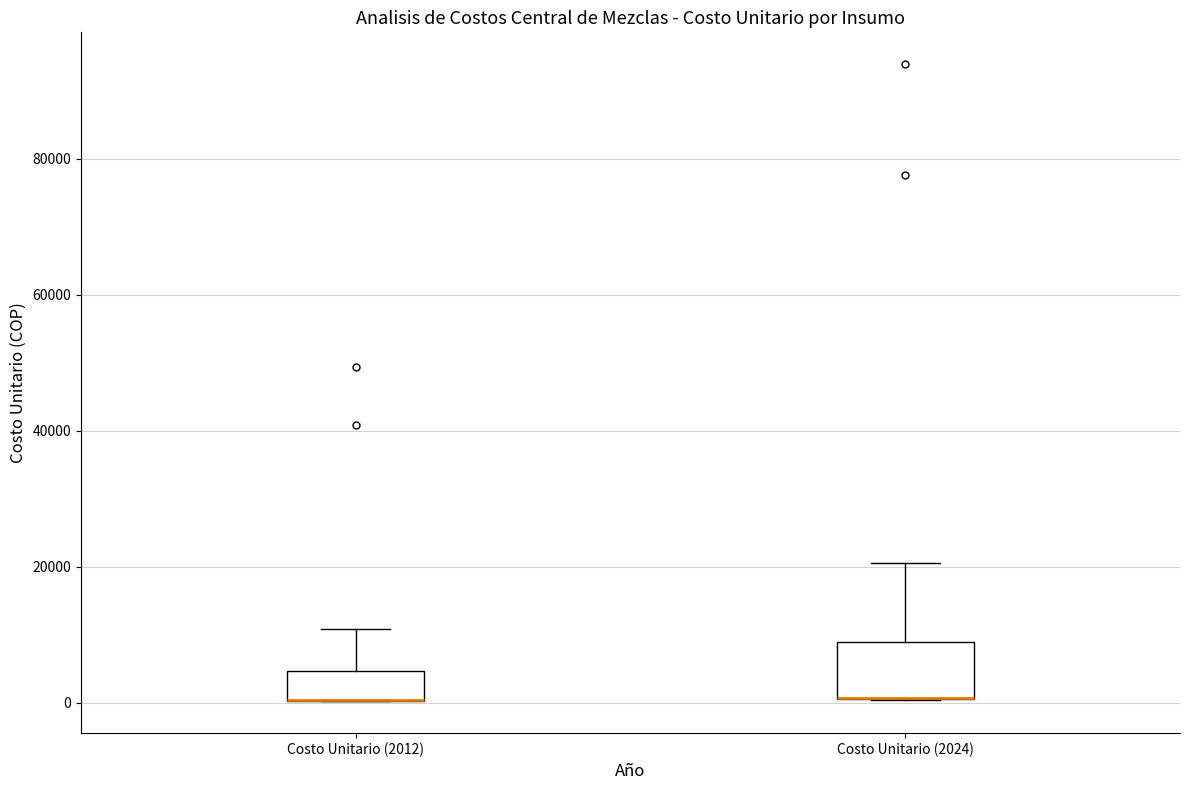

Comparing the boxes themselves (not the whiskers), which one is the tallest?

Costo Unitario (2024)